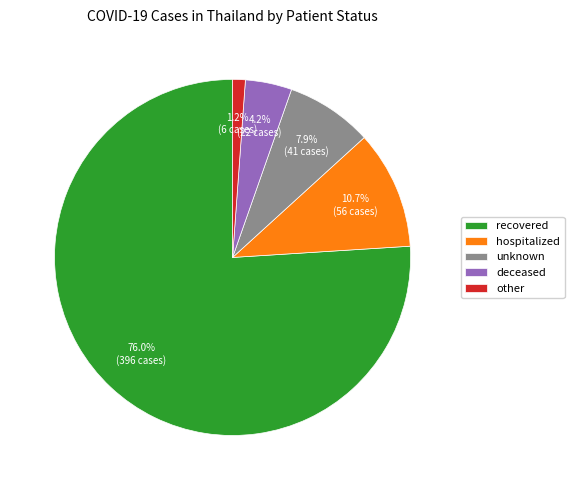

To the nearest percent, what portion does deceased represent?

4%